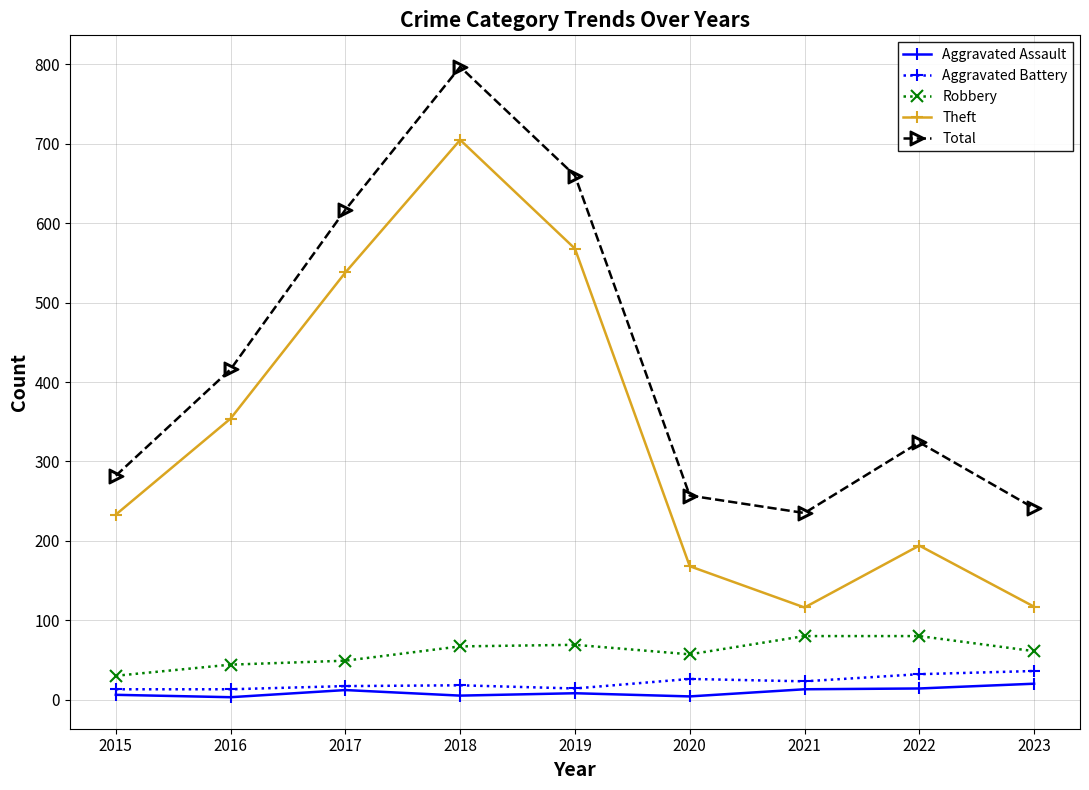

What is the value of the Total point at the 1st from the left?

282